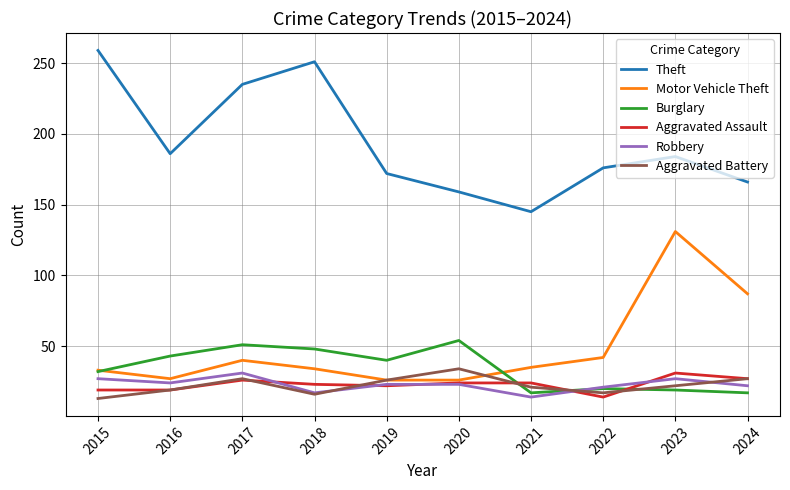

What is the total value across all series at 2022?

290